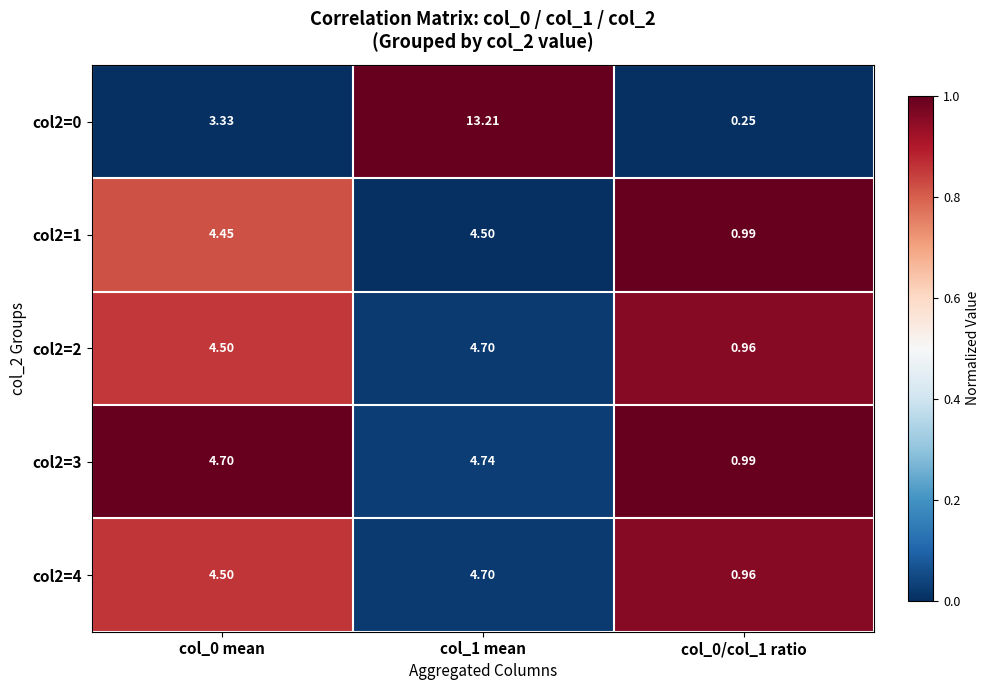

Is the value of col2=1 at col_1 mean greater than the value of col2=3 at col_0 mean?

No